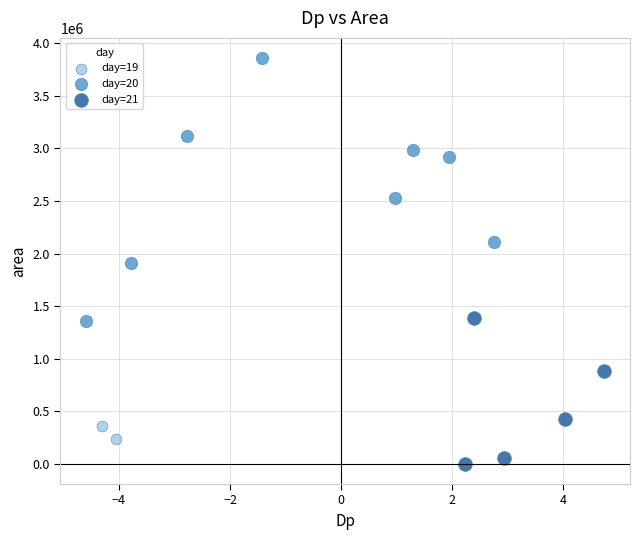

Which series reaches the minimum Y coordinate?

day=21